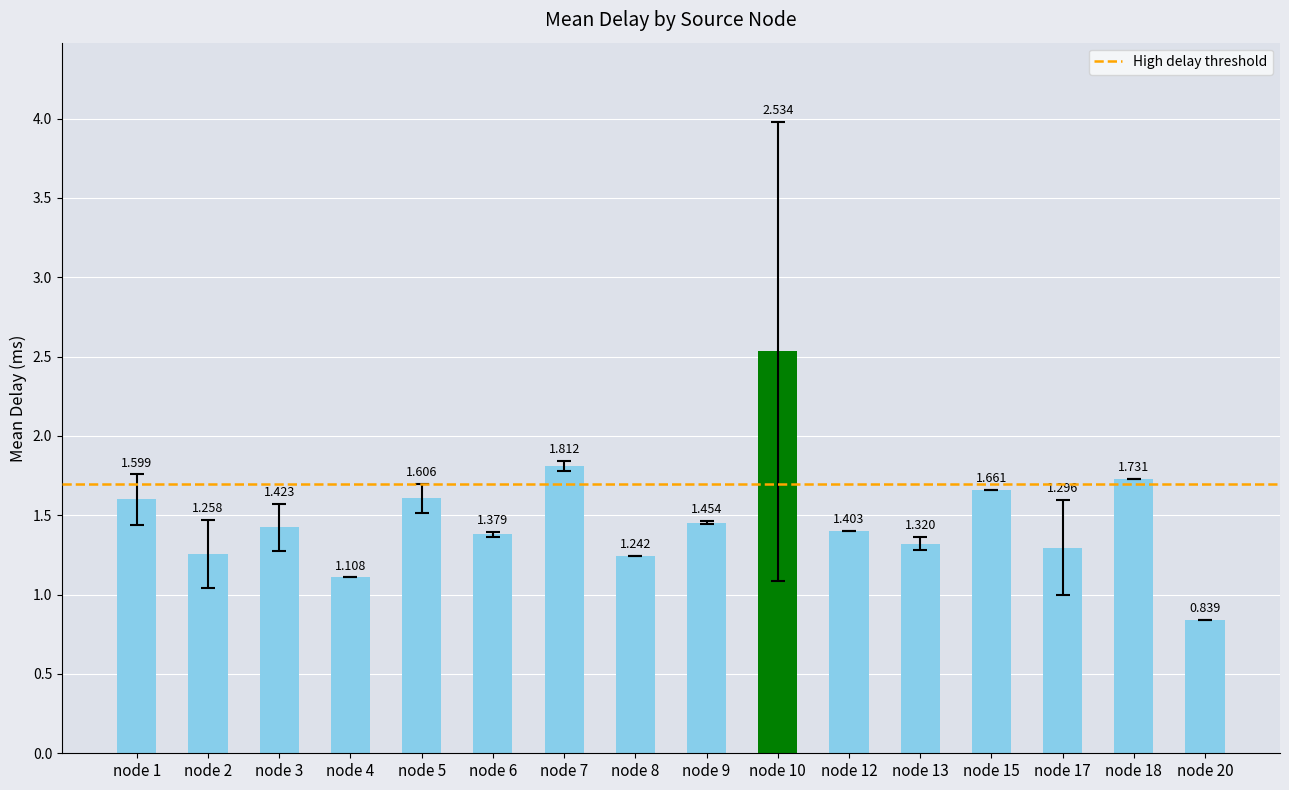

How many bars are there in total?

16